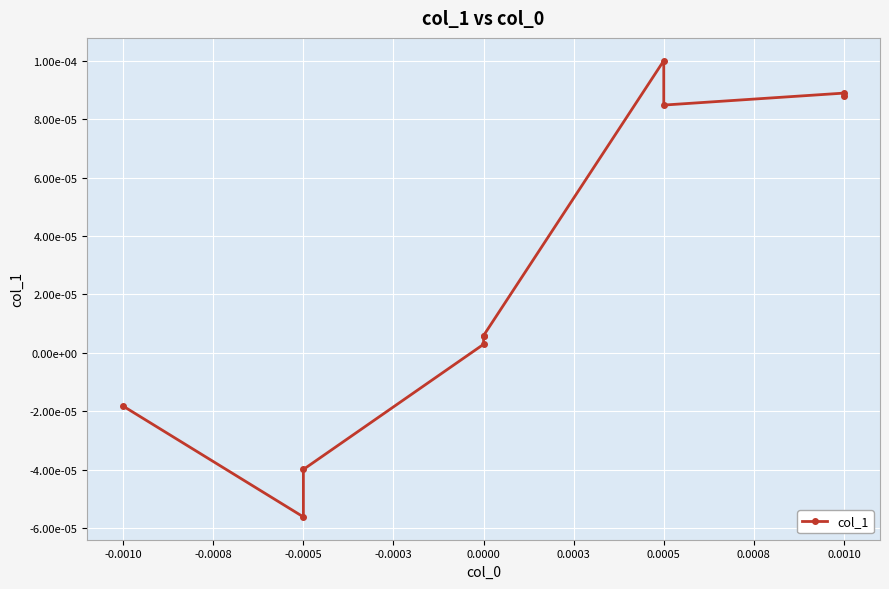

Count the number of categories in the chart.

10